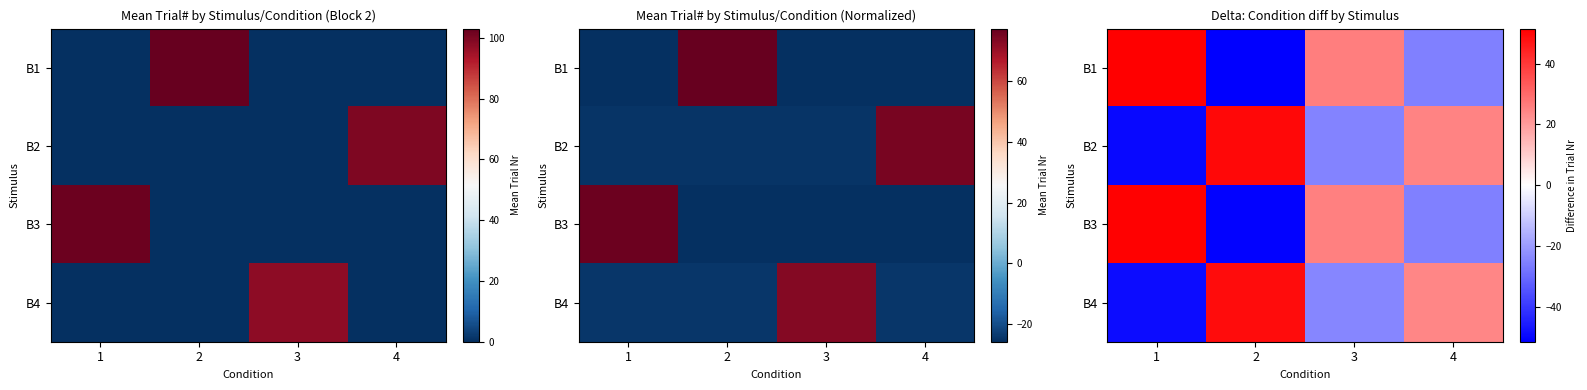

What is the minimum value shown in the chart?

-51.5